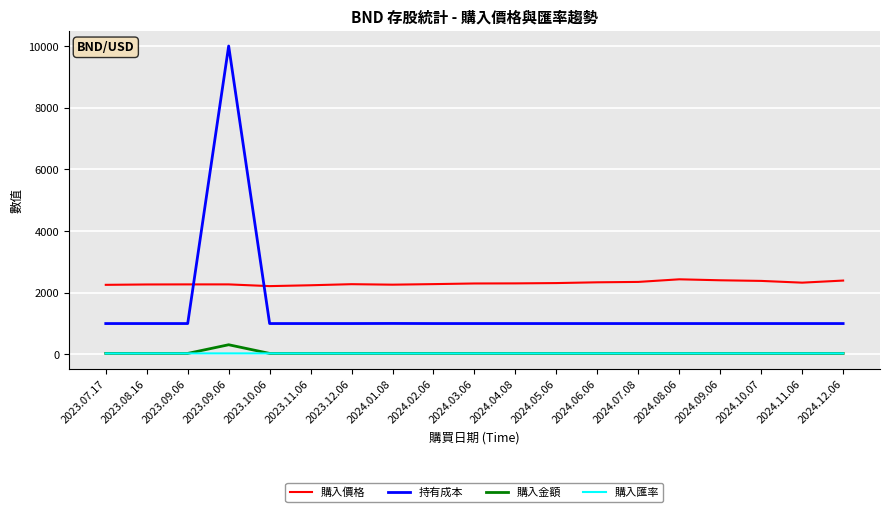

Does the chart display data point markers on the line(s)?

No